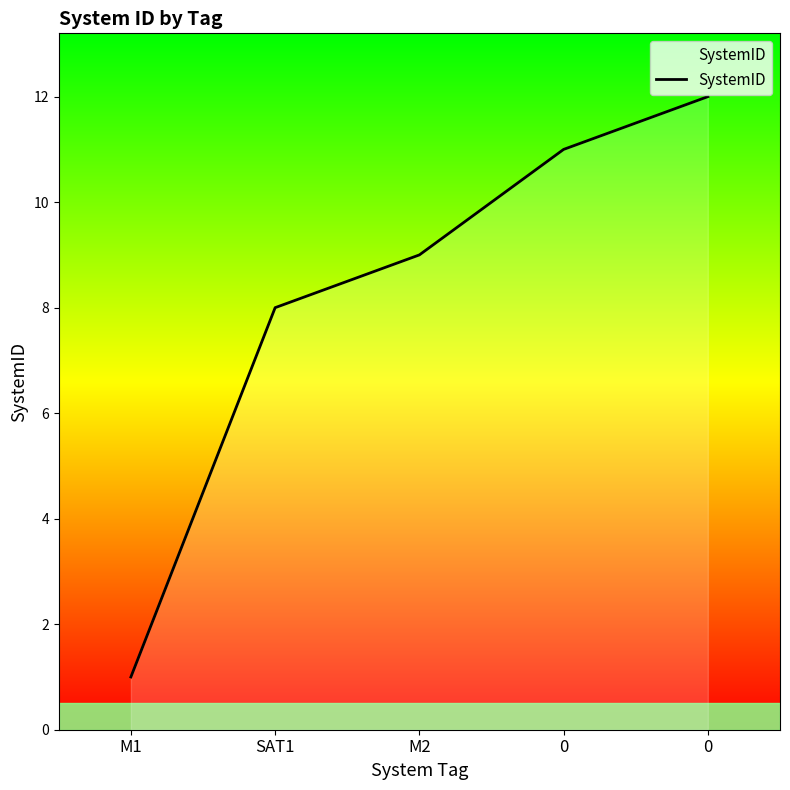

Count the number of data series in this chart.

1